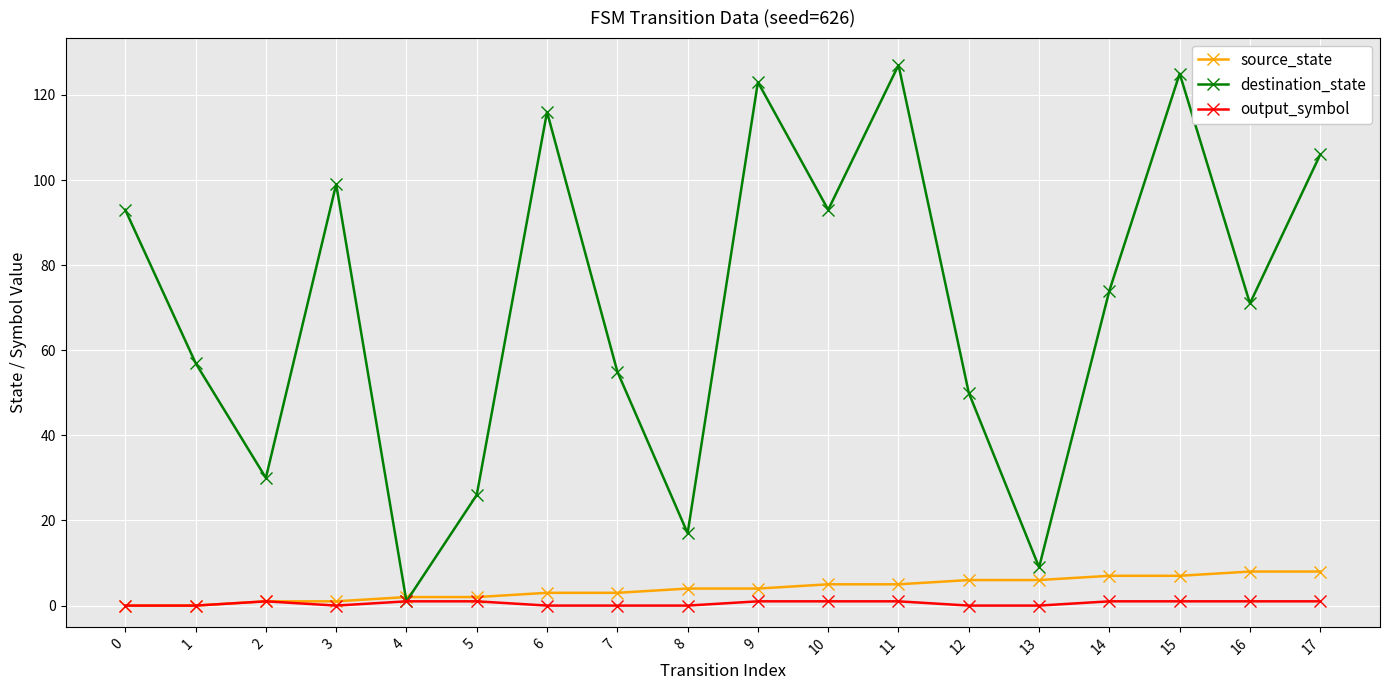

Which series has the widest spread of values?

destination_state